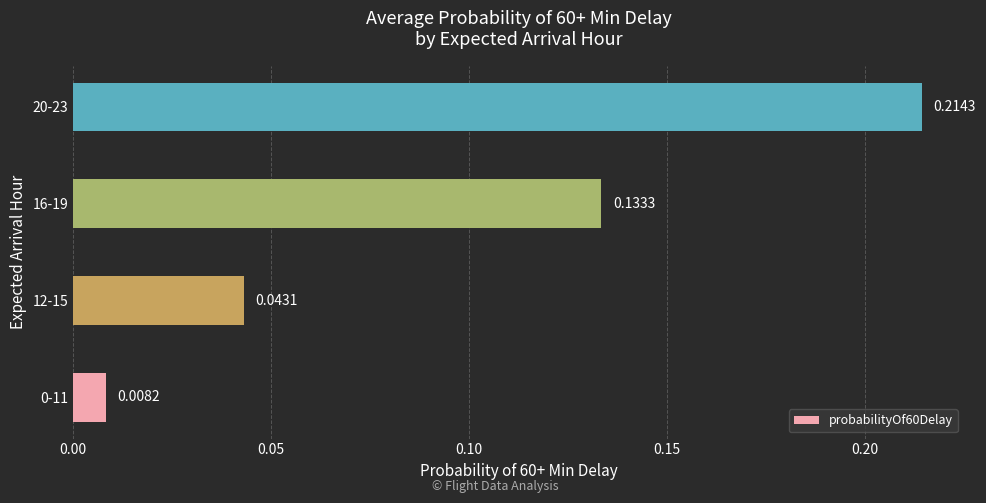

Between 20-23 and 16-19, which is larger?

20-23